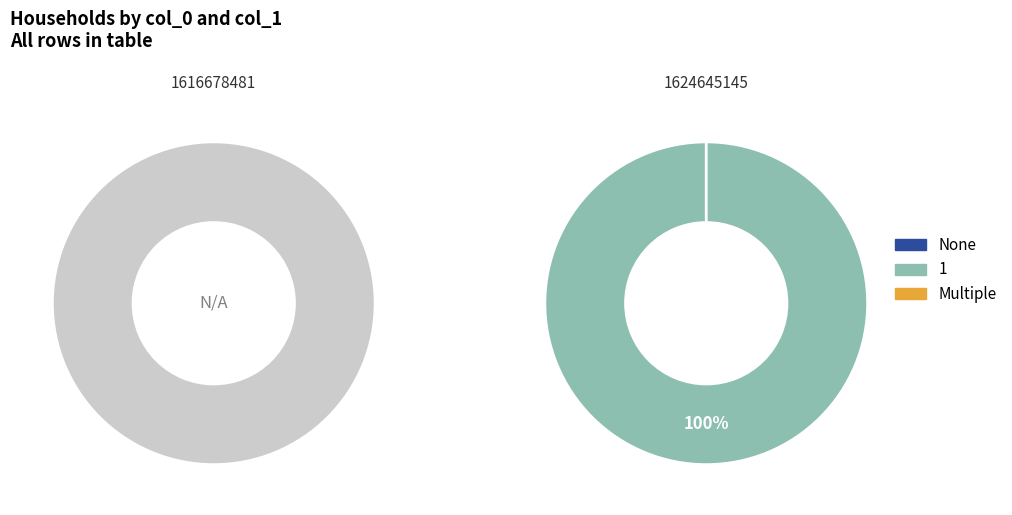

How many segments does this pie chart have?

2